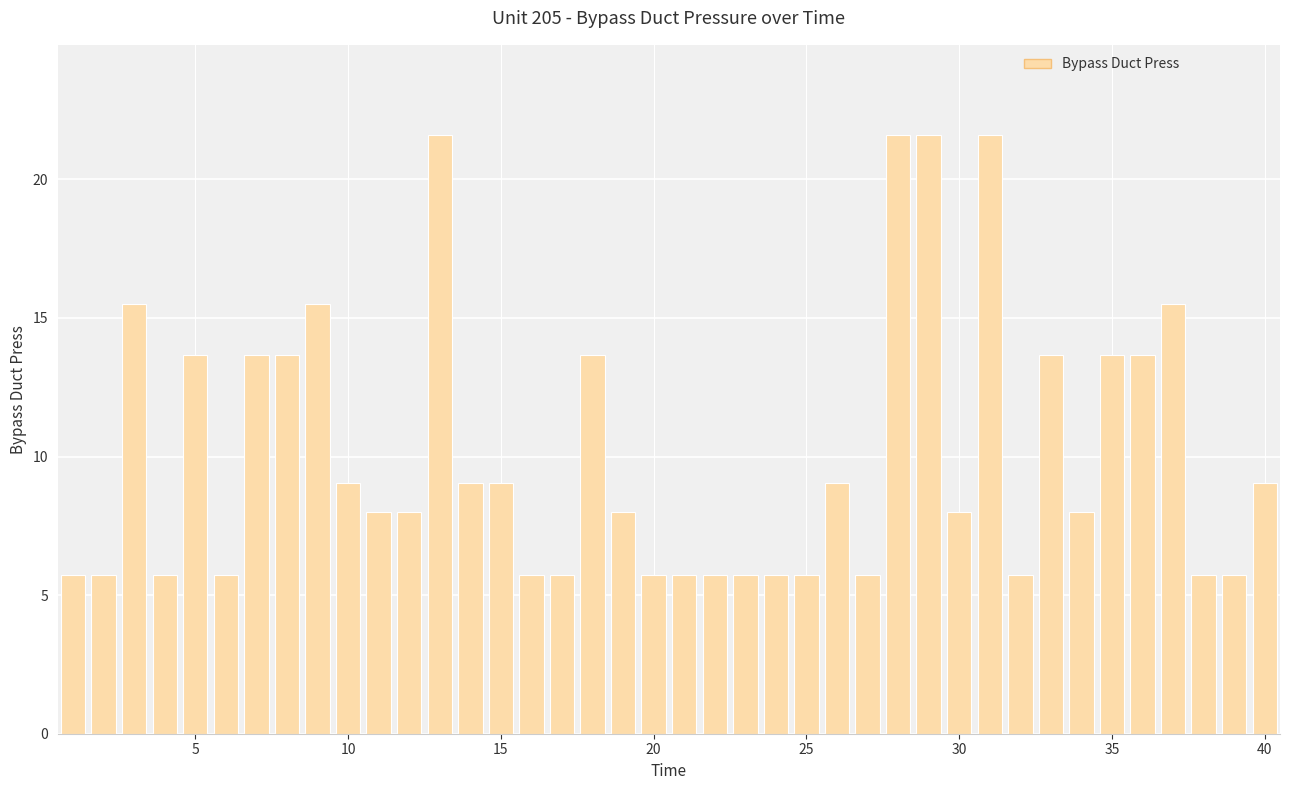

How many categories are shown in the chart?

40